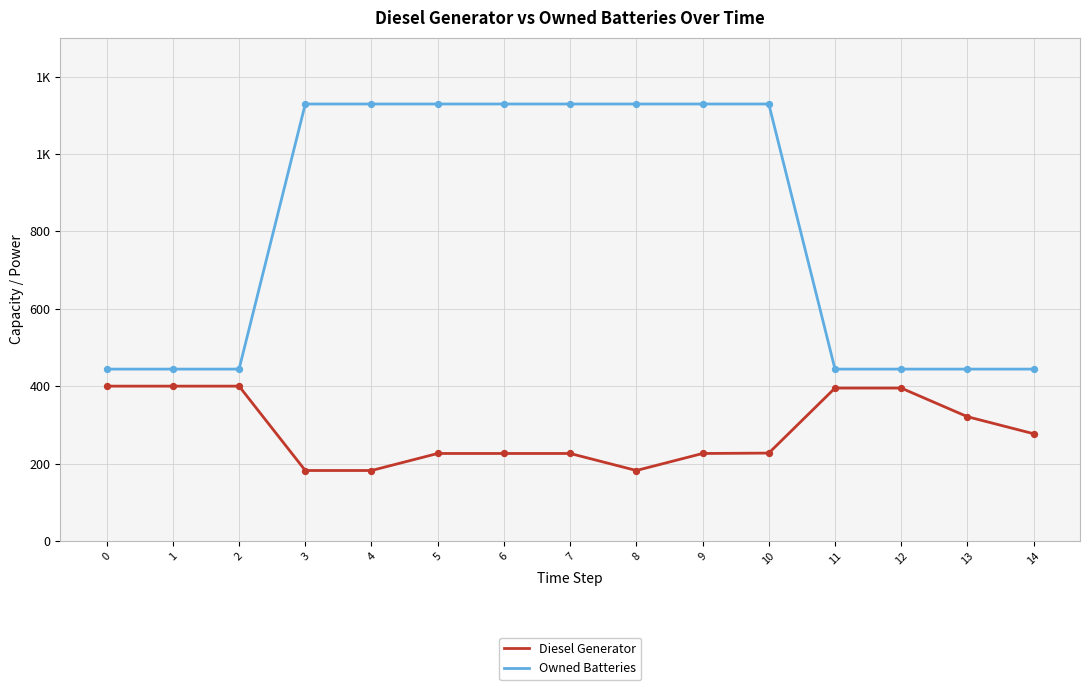

Does the chart have visible grid lines?

Yes